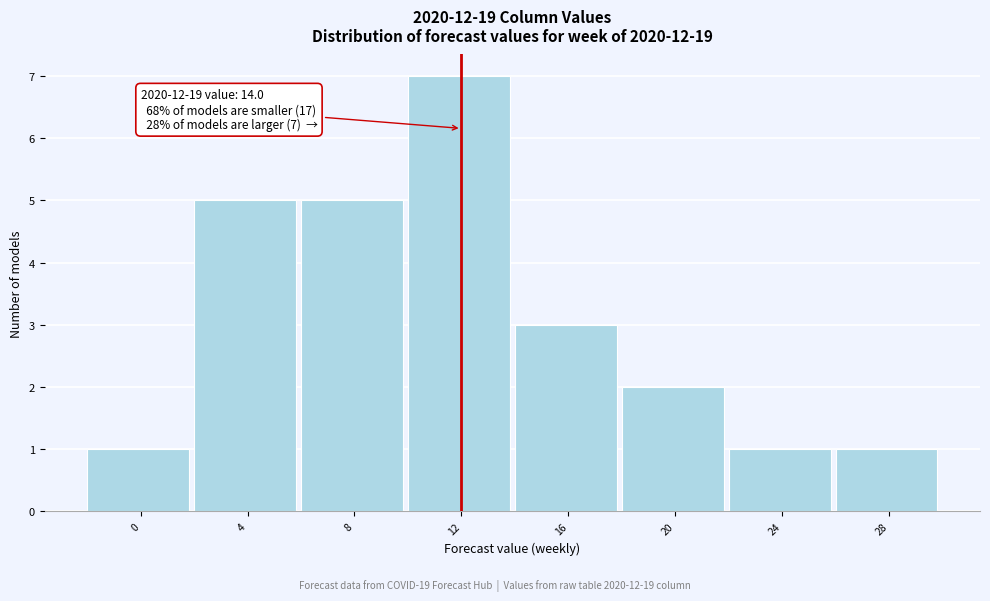

Reading left to right, extract all data points from this chart.

1	5	5	7	3	2	1	1